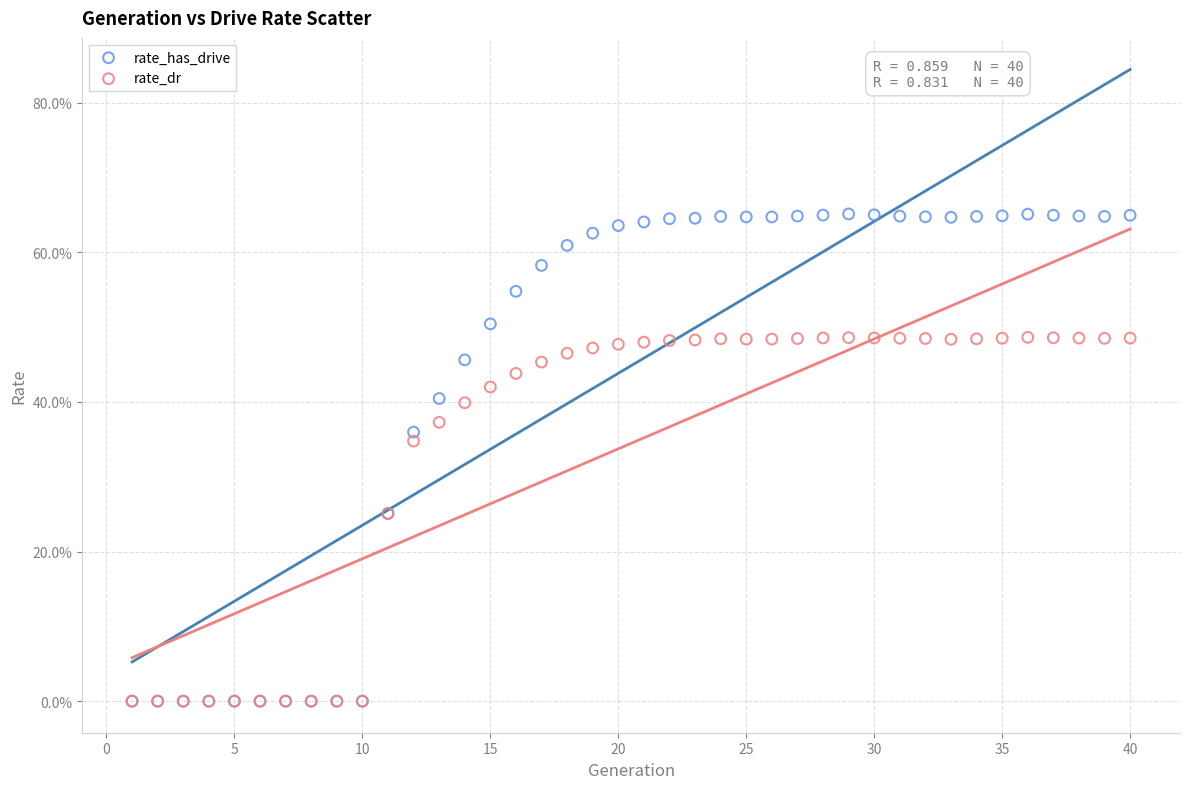

What are all the series names shown in the legend?

rate_has_drive, rate_dr